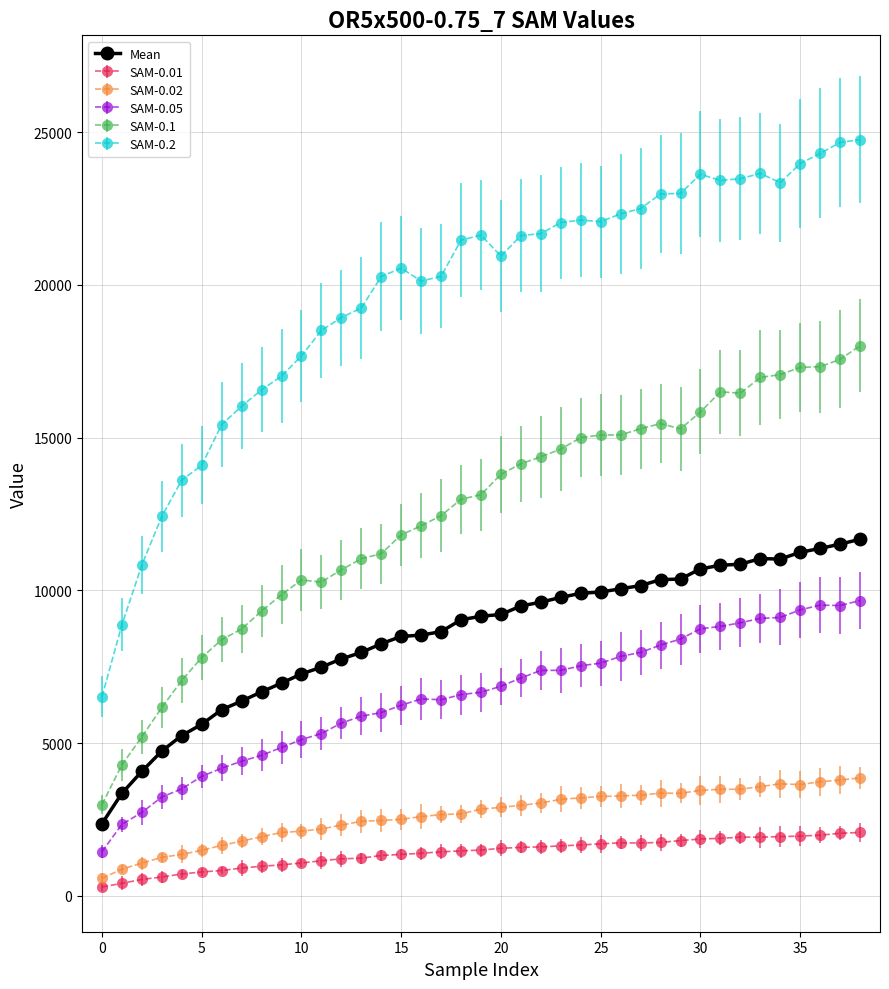

Rank the series by their maximum value, from highest to lowest.

SAM-0.2, SAM-0.1, Mean, SAM-0.05, SAM-0.02, SAM-0.01